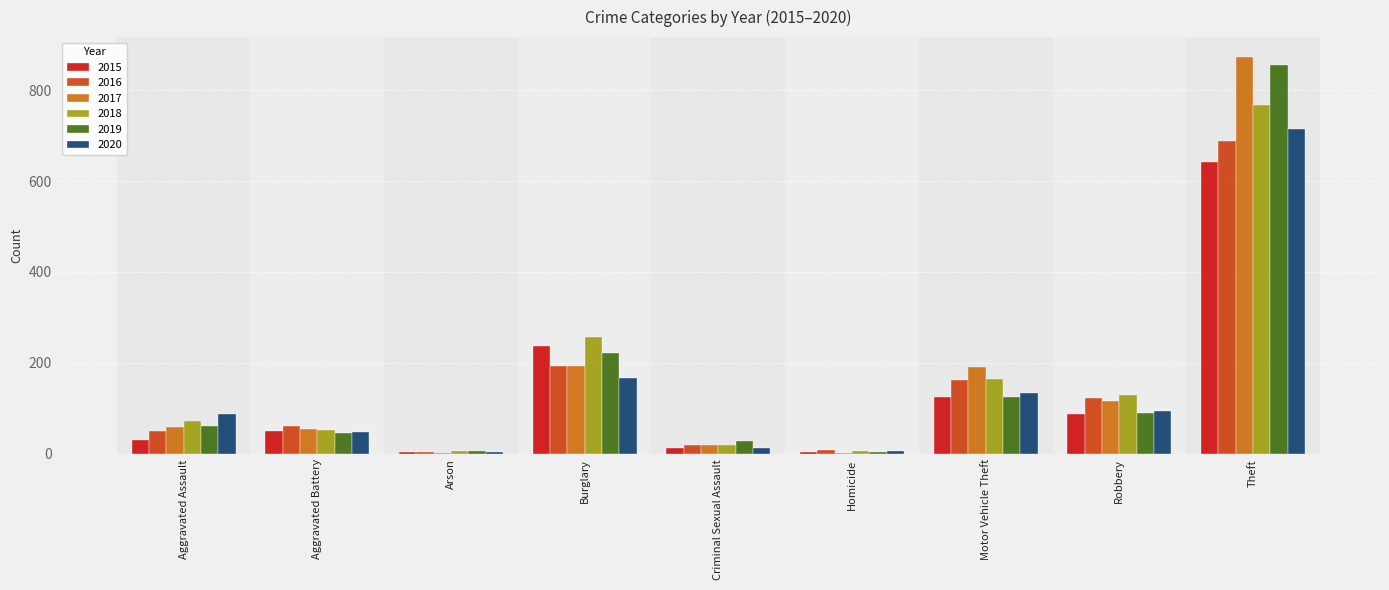

At which category is the sum across all series the highest?

Theft